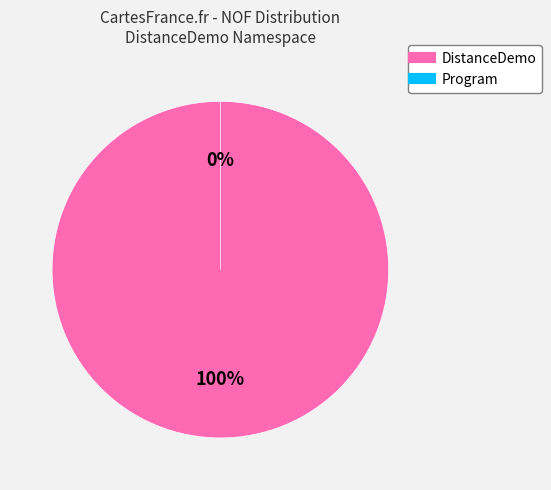

What is the majority slice?

DistanceDemo